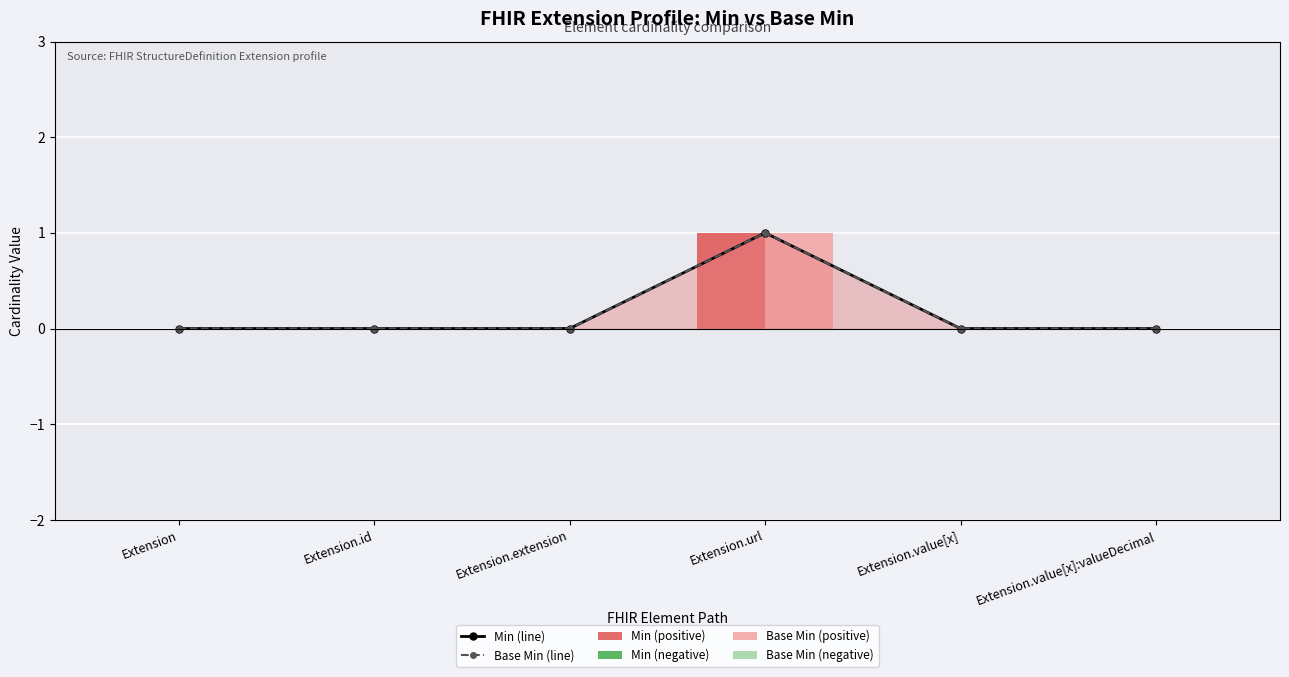

At which category is the sum across all series the highest?

Extension.url